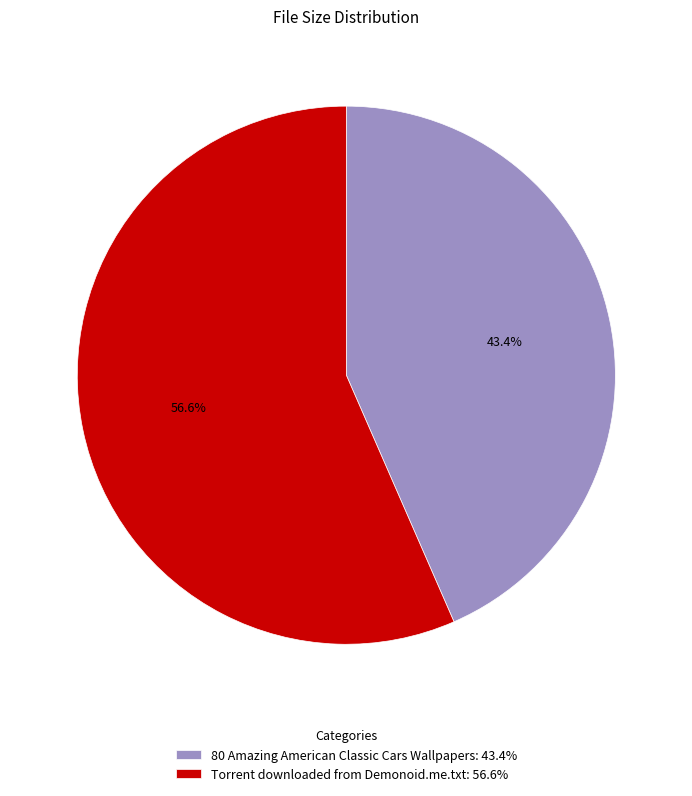

What percentage is the Torrent downloaded from Demonoid.me.txt slice, to the nearest percent?

57%